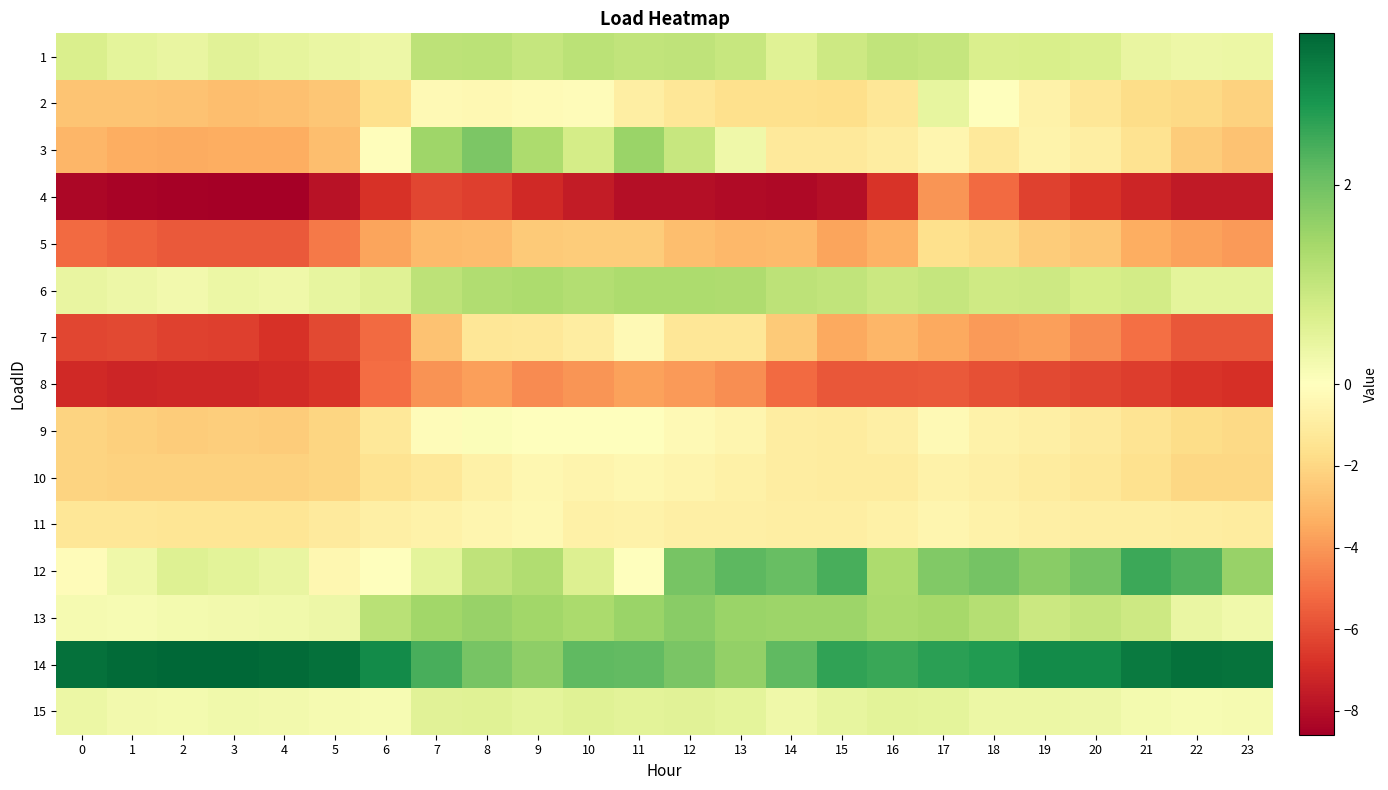

Rank the series at 15 from highest to lowest value.

14, 12, 13, 6, 1, 15, 11, 10, 9, 3, 2, 7, 5, 8, 4